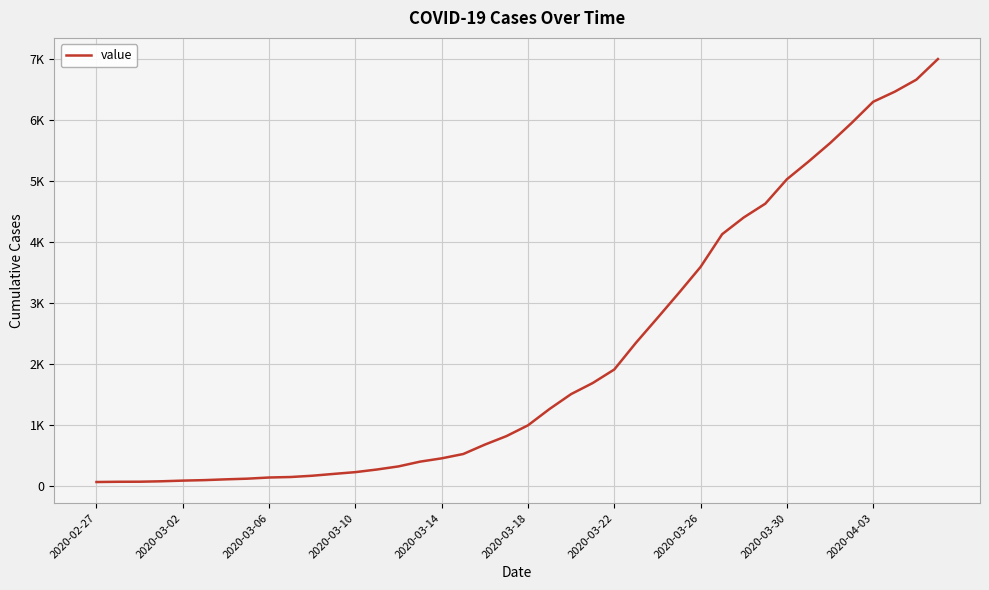

Does the chart display data point markers on the line(s)?

No